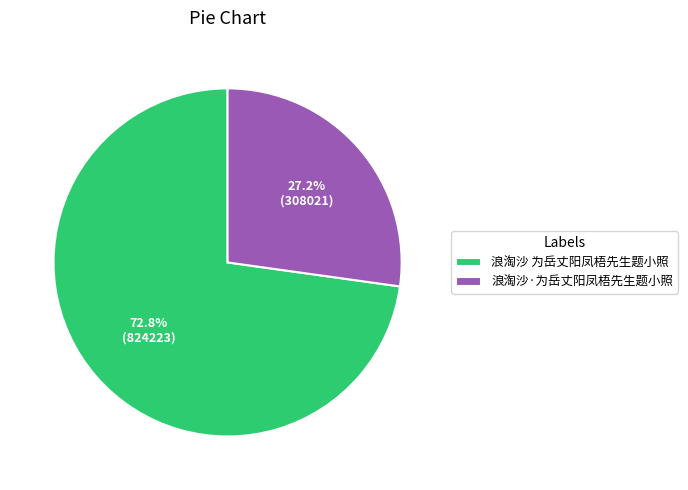

Rank the categories by value from lowest to highest.

浪淘沙·为岳丈阳凤梧先生题小照, 浪淘沙 为岳丈阳凤梧先生题小照